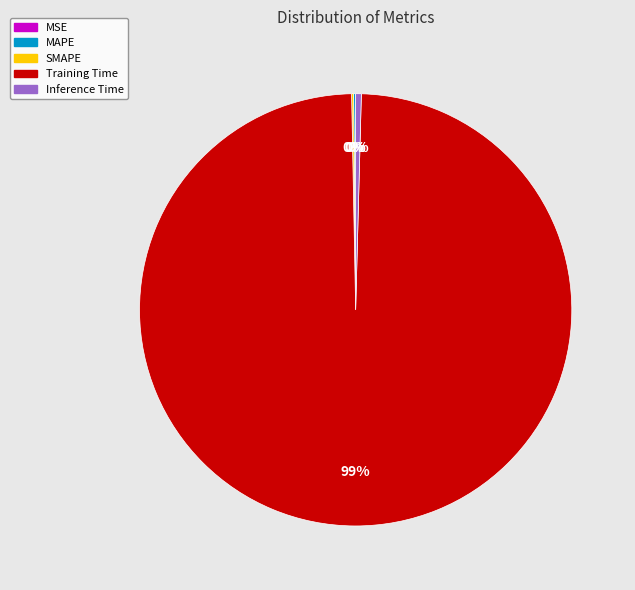

Does any single category account for the majority?

Yes